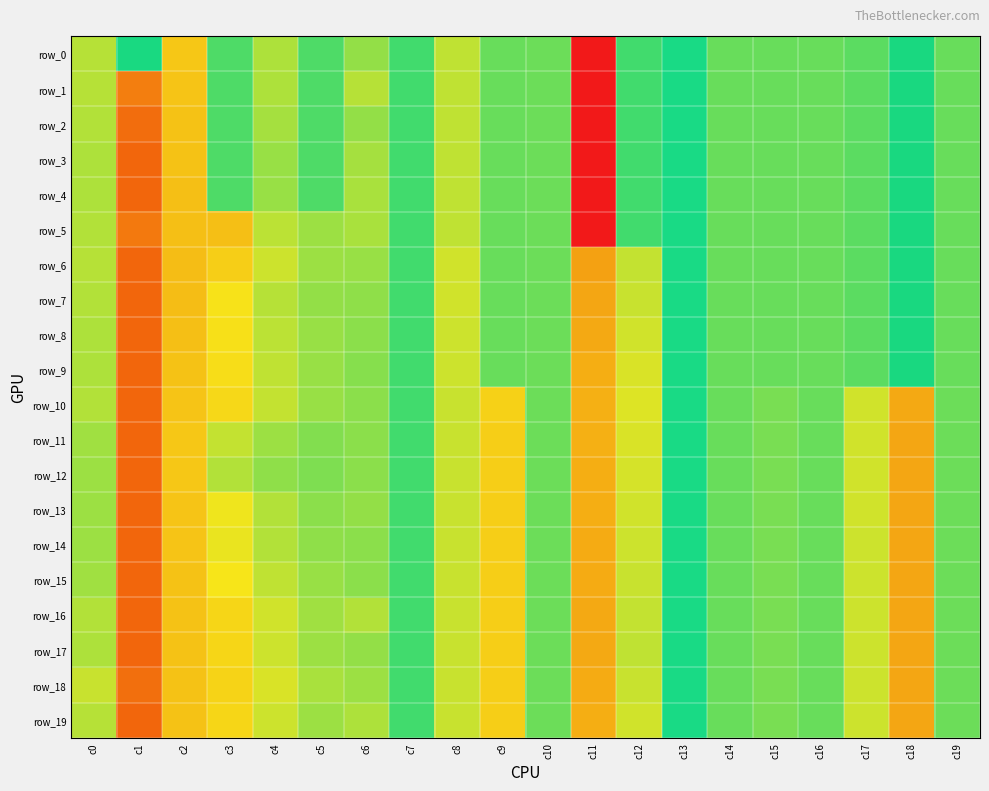

Which series has the largest range (max minus min)?

row_3